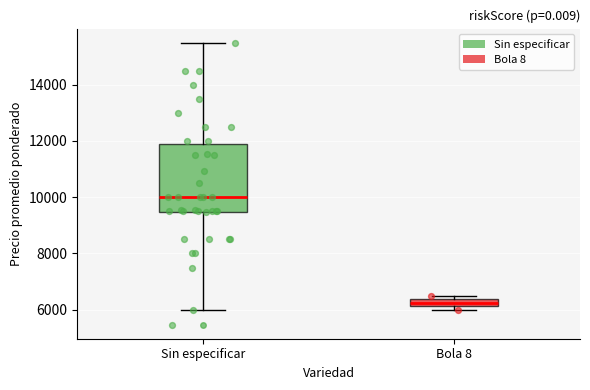

Comparing the boxes themselves (not the whiskers), which one is the tallest?

Sin especificar